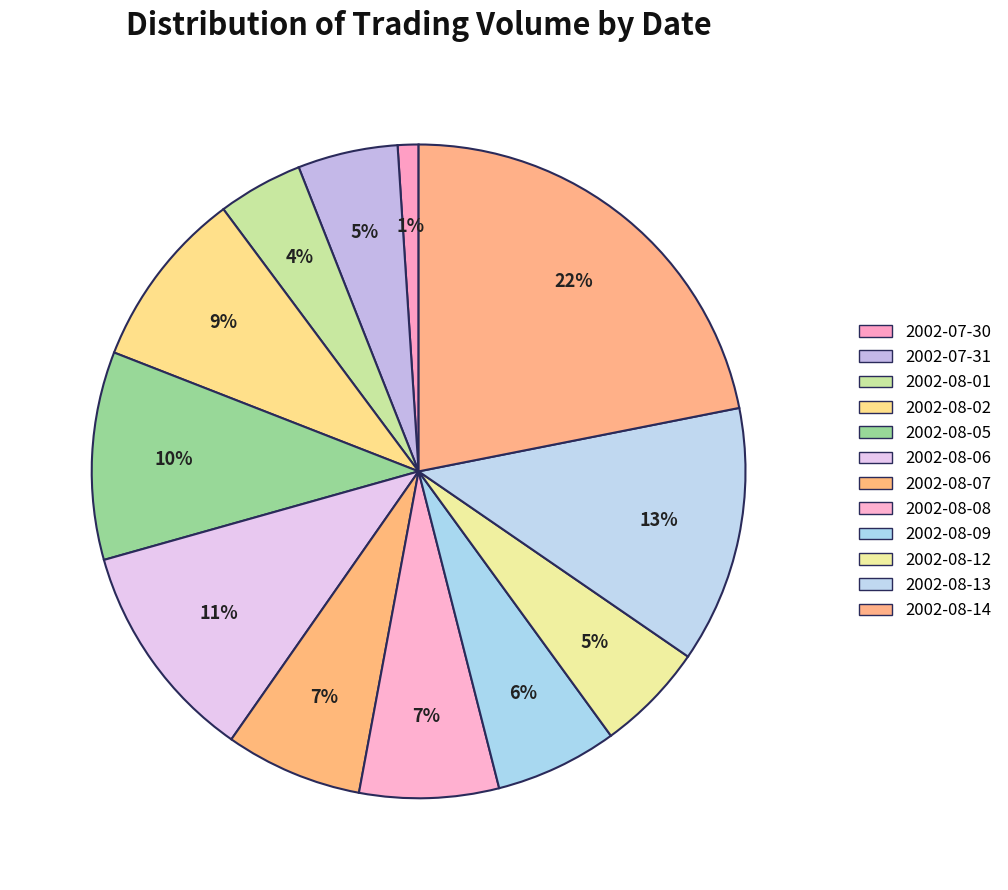

Is it true that 2002-08-02 is 21% of the pie?

False